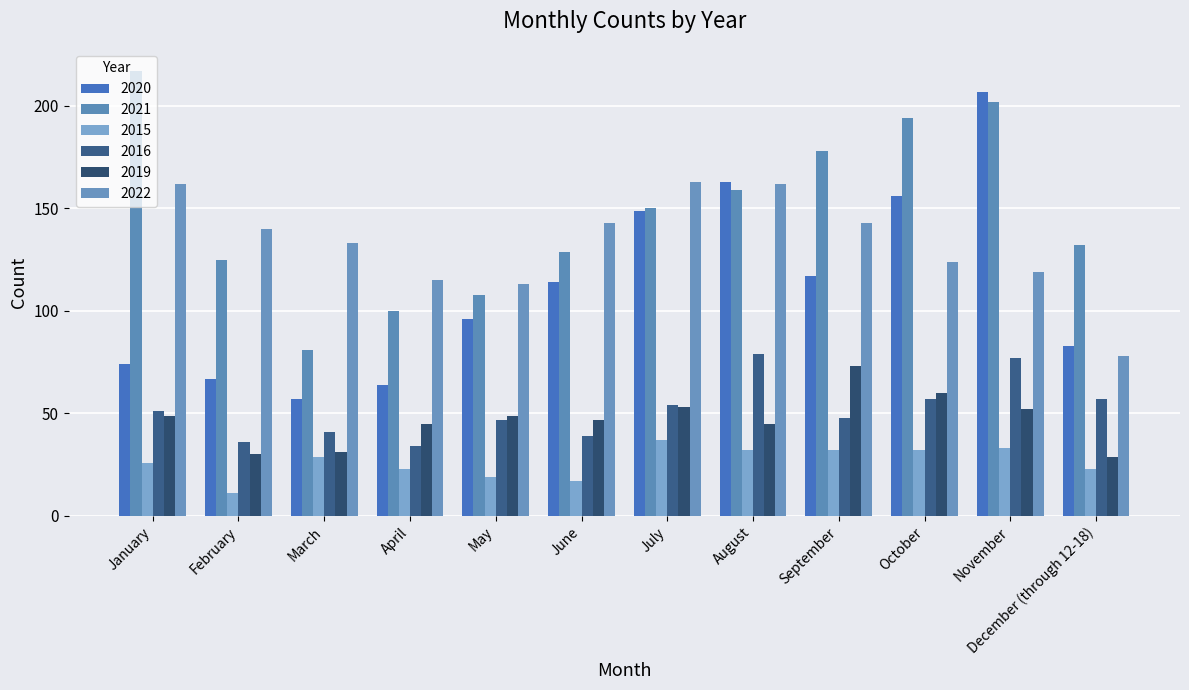

At which label does 2021 reach its minimum?

March